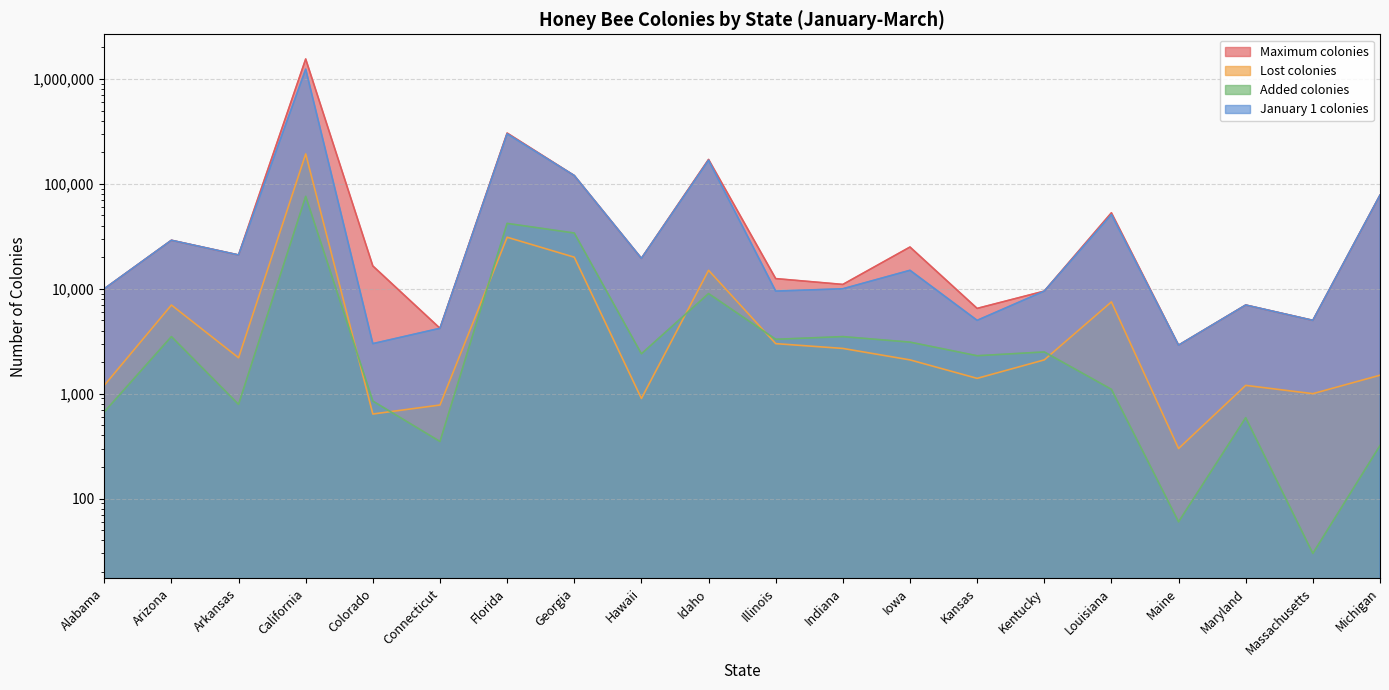

True or false: Maximum colonies and January 1 colonies intersect in this chart.

False